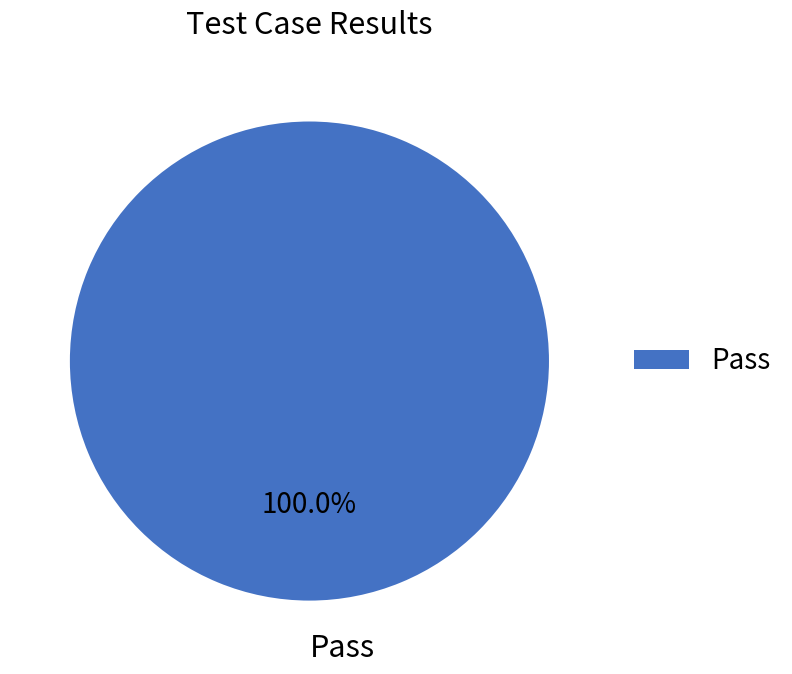

Is Pass the majority of the pie?

Yes